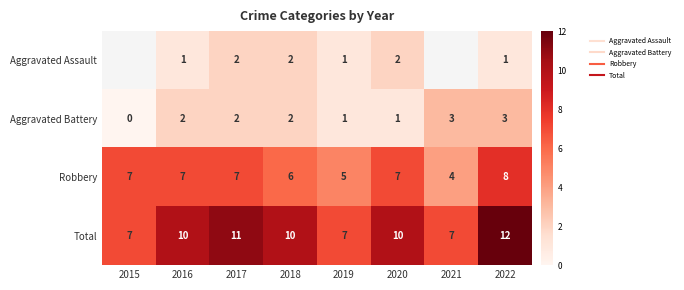

The value of Total at 2022 is 18.0. True or false?

False